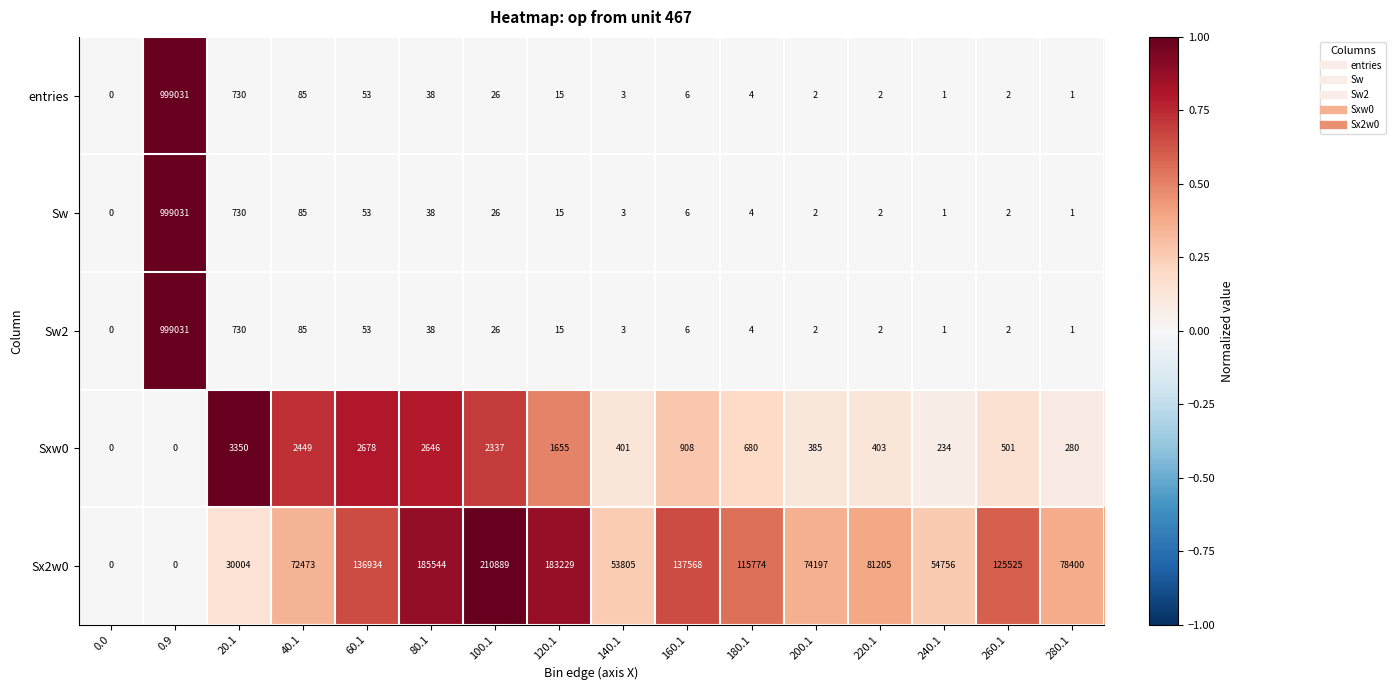

At which category is the sum across all series the highest?

0.9